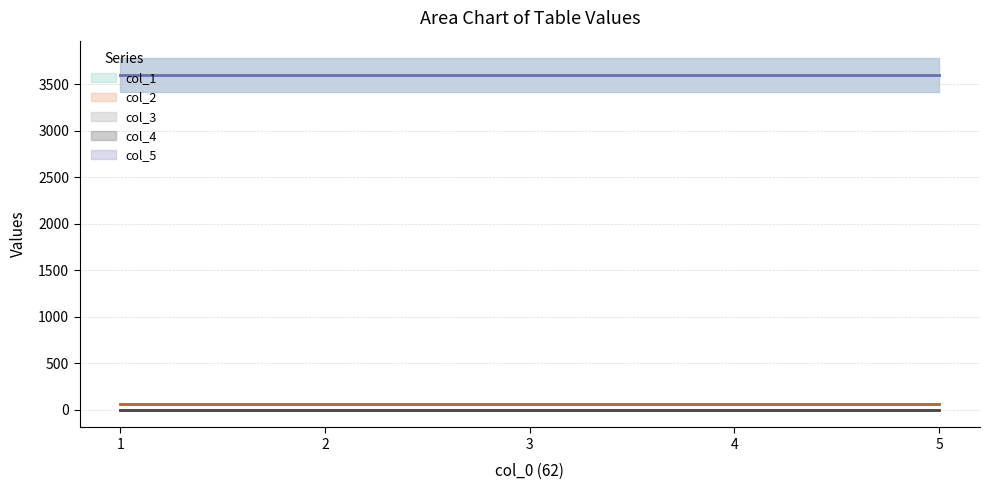

Rank the series by their maximum value, from highest to lowest.

col_5, col_1, col_2, col_3, col_4